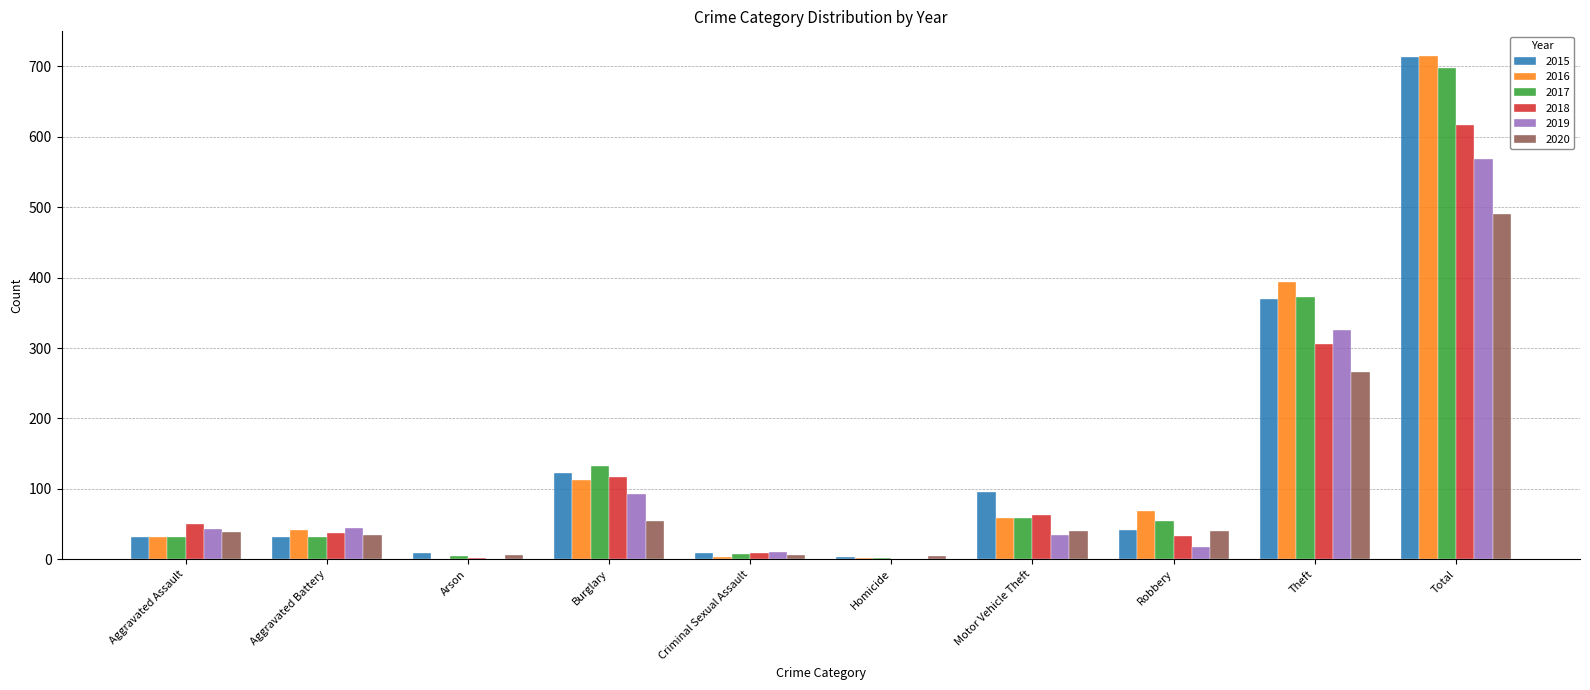

The value of 2015 at Robbery is 15. True or false?

False